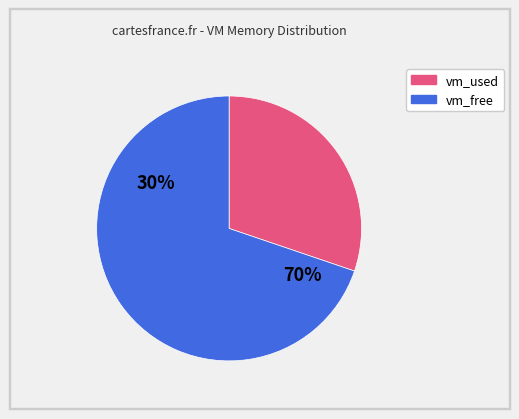

Is it true that 10 is 12% of the pie?

False